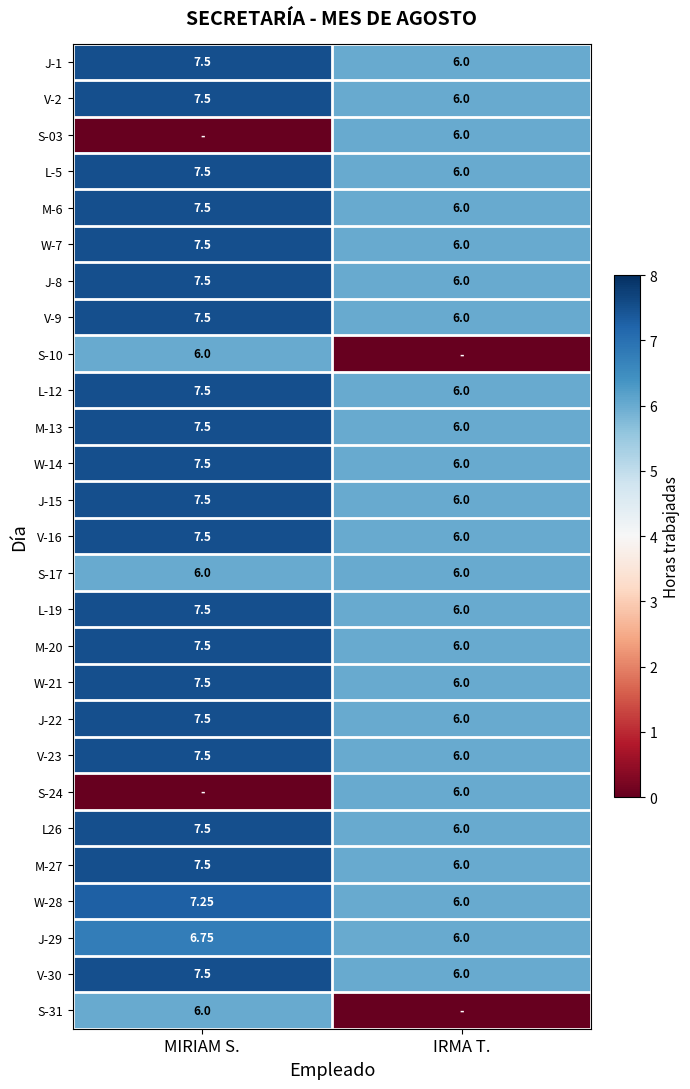

Where is L-5 nearest to the value 6?

IRMA T.